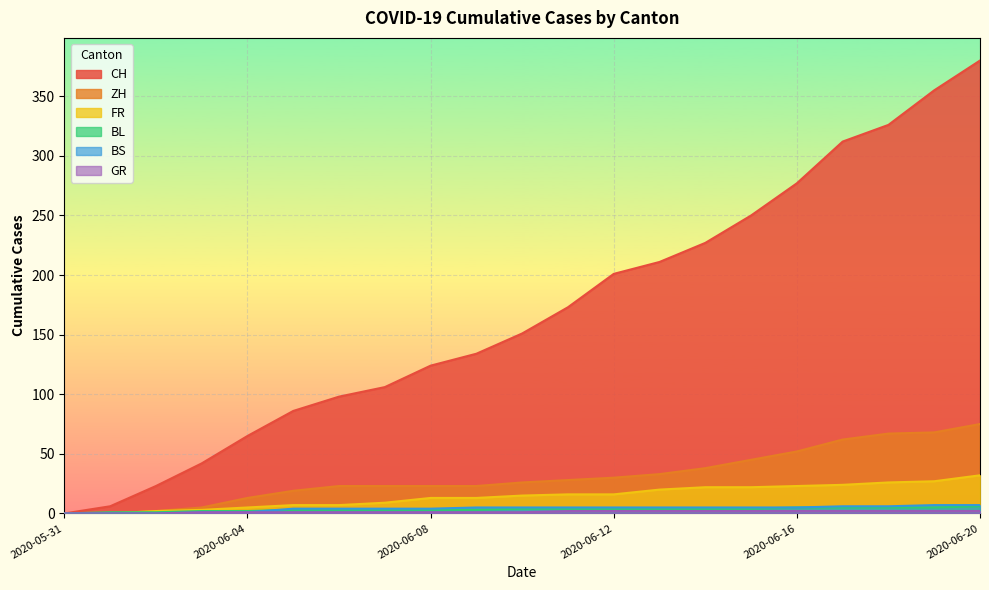

What is the value of the FR point at the 18th from the left?

24